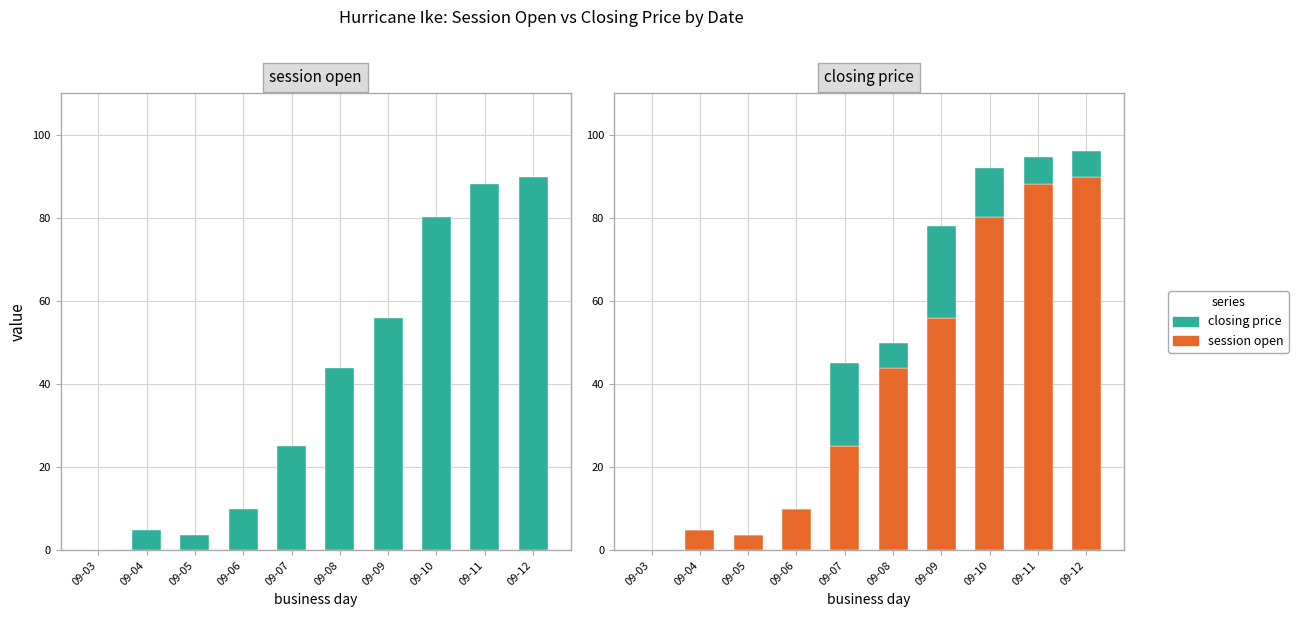

Reading right to left, what are all the values shown in this chart?

session open: 09-12=89.9	09-11=88.1	09-10=80.1	09-09=56.0	09-08=43.9	09-07=25.1	09-06=10.0	09-05=3.6	09-04=5.0	09-03=0.0
closing price: 09-12=6.1	09-11=6.5	09-10=11.9	09-09=22.0	09-08=6.1	09-07=19.9	09-06=0.0	09-05=0.0	09-04=0.0	09-03=0.0